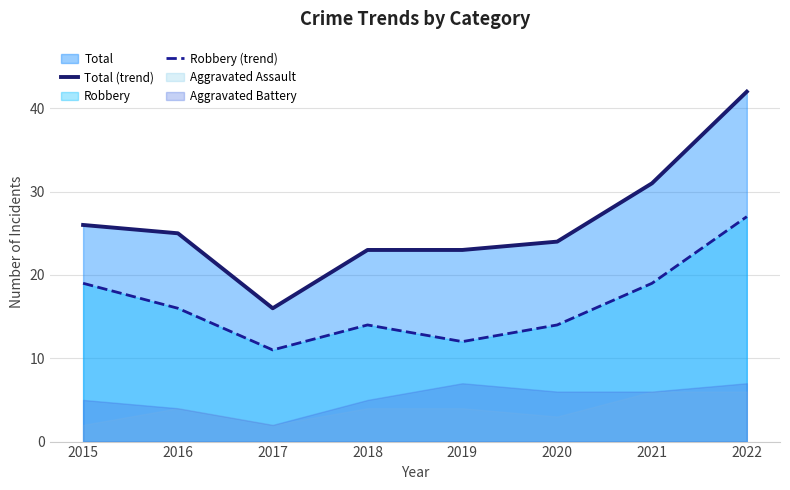

True or false: Total (trend) and Robbery (trend) cross at least once.

False